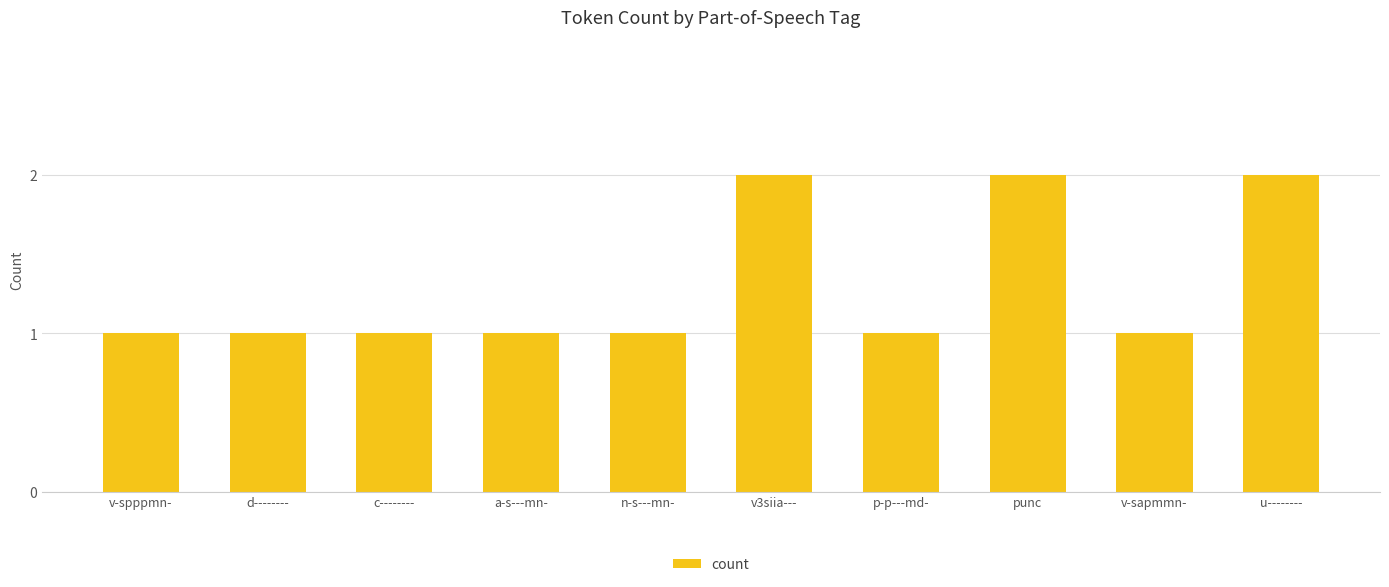

Reading left to right, what are all the values shown in this chart?

v-spppmn-=1	d--------=1	c--------=1	a-s---mn-=1	n-s---mn-=1	v3siia---=2	p-p---md-=1	punc=2	v-sapmmn-=1	u--------=2